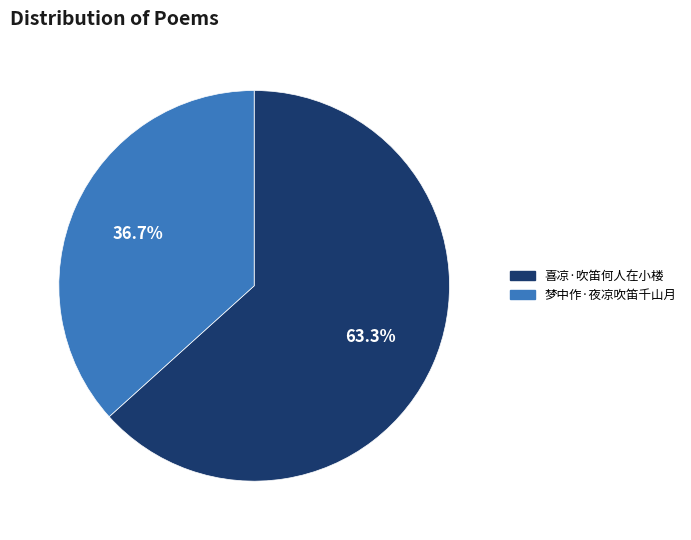

Which slice represents more than half of the pie?

喜凉·吹笛何人在小楼